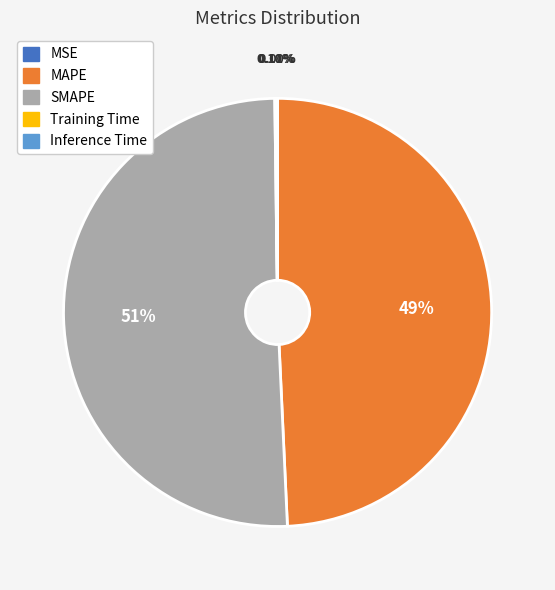

Which slice is the largest?

SMAPE